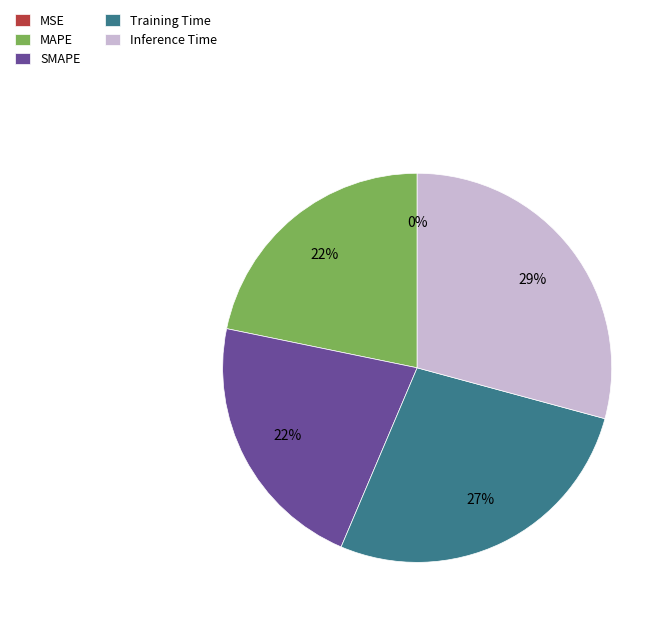

True or false: MAPE accounts for 7% of the total.

False